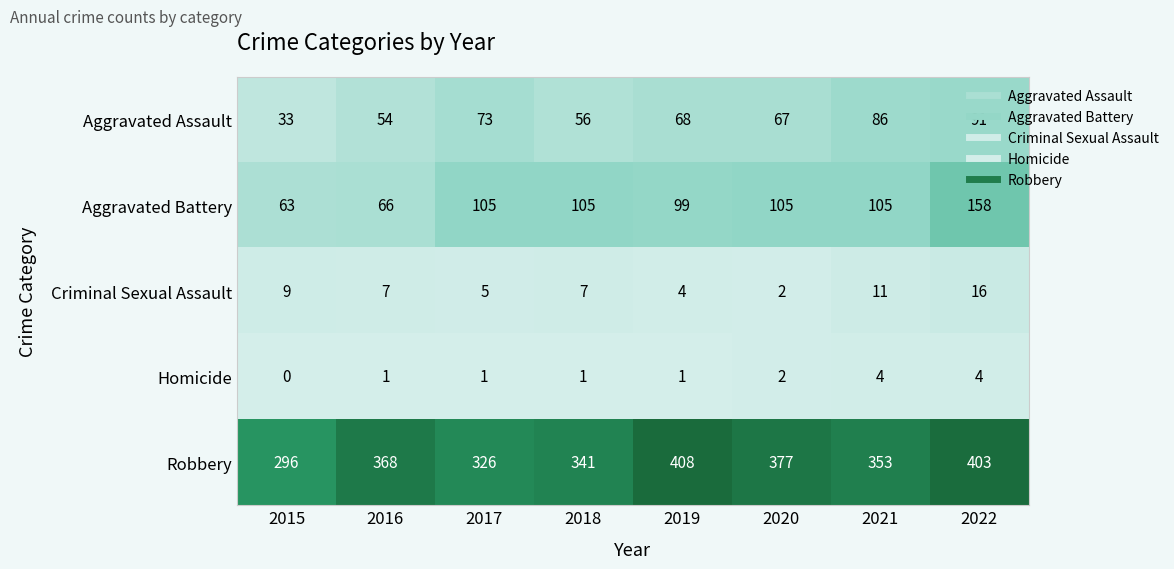

What is the difference between the Aggravated Battery values at 2016 and 2020?

39